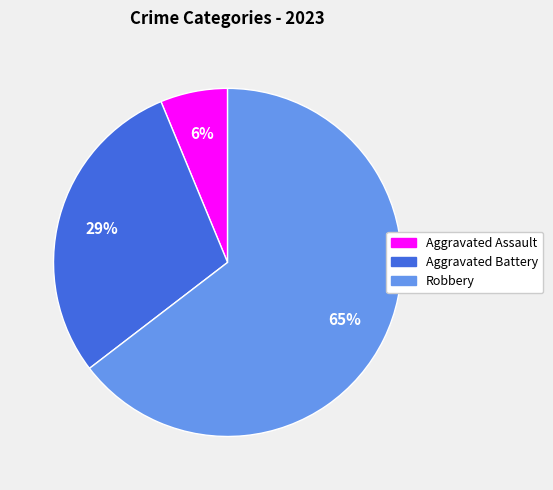

To the nearest percent, what is the combined percentage of Aggravated Assault and Robbery?

71%